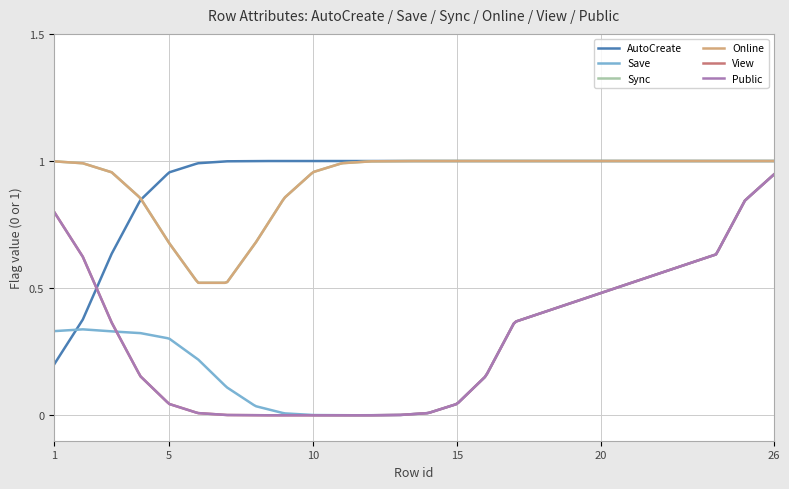

Does the chart have visible grid lines?

Yes